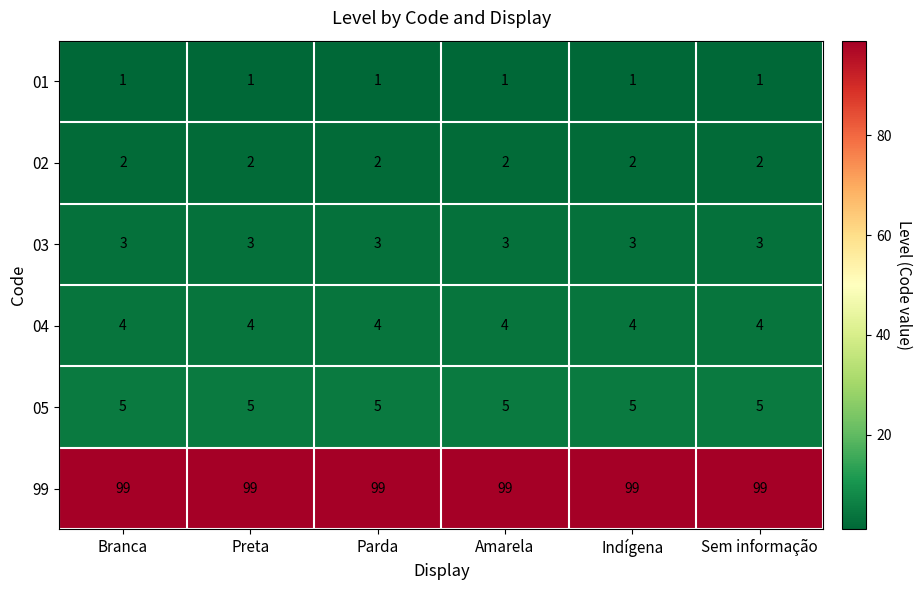

What is the difference between the highest and lowest values at Parda?

98